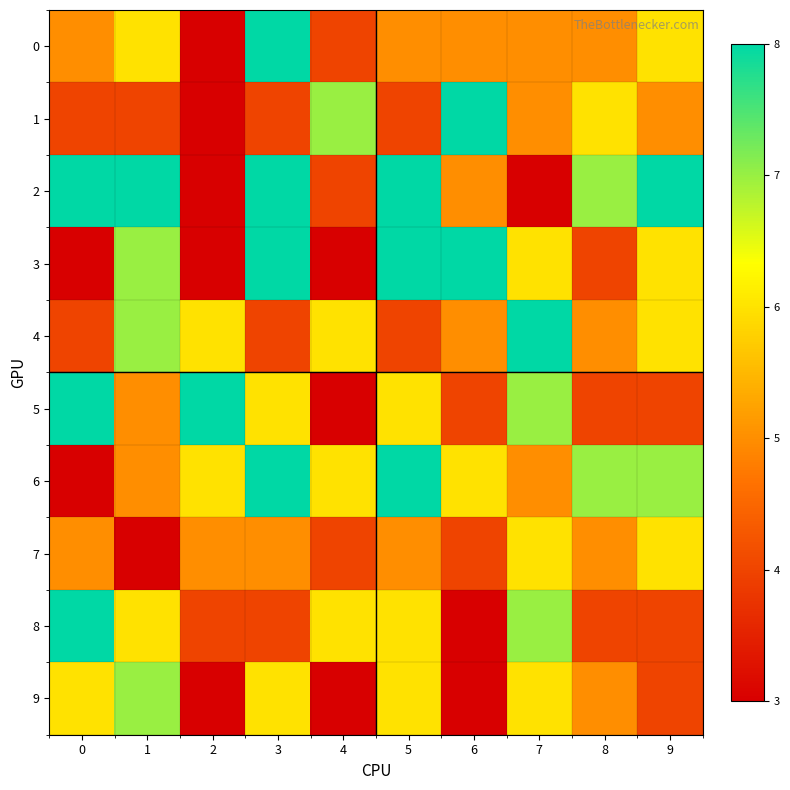

Reading left to right, extract all data points from this chart.

0: 0=5	1=6	2=3	3=8	4=4	5=5	6=5	7=5	8=5	9=6
1: 0=4	1=4	2=3	3=4	4=7	5=4	6=8	7=5	8=6	9=5
2: 0=8	1=8	2=3	3=8	4=4	5=8	6=5	7=3	8=7	9=8
3: 0=3	1=7	2=3	3=8	4=3	5=8	6=8	7=6	8=4	9=6
4: 0=4	1=7	2=6	3=4	4=6	5=4	6=5	7=8	8=5	9=6
5: 0=8	1=5	2=8	3=6	4=3	5=6	6=4	7=7	8=4	9=4
6: 0=3	1=5	2=6	3=8	4=6	5=8	6=6	7=5	8=7	9=7
7: 0=5	1=3	2=5	3=5	4=4	5=5	6=4	7=6	8=5	9=6
8: 0=8	1=6	2=4	3=4	4=6	5=6	6=3	7=7	8=4	9=4
9: 0=6	1=7	2=3	3=6	4=3	5=6	6=3	7=6	8=5	9=4